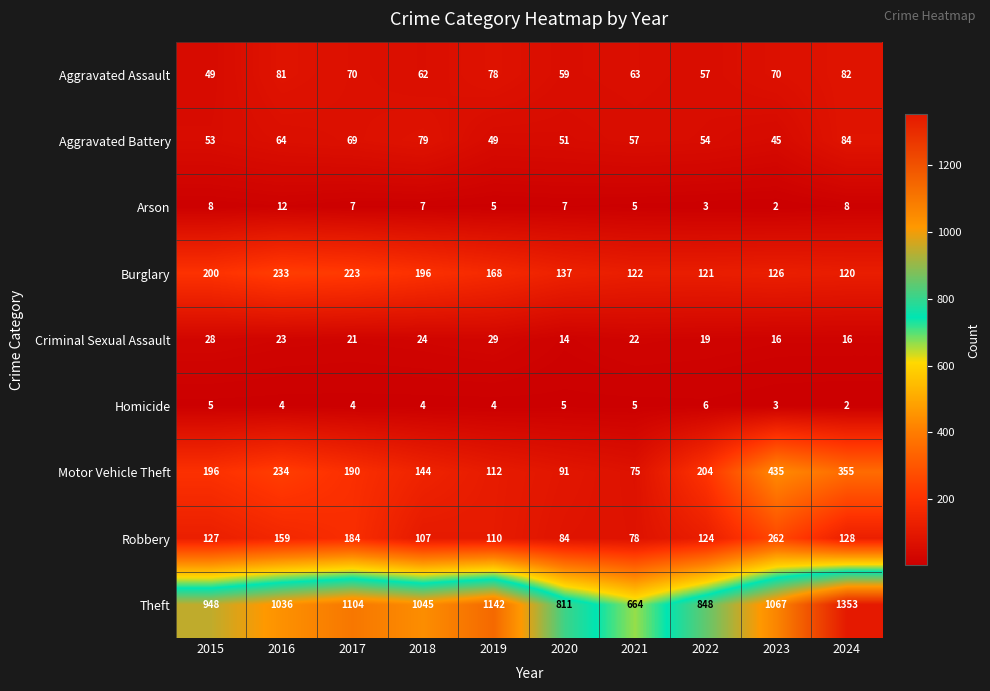

What is the spread (max minus min) of values at 2024?

1351